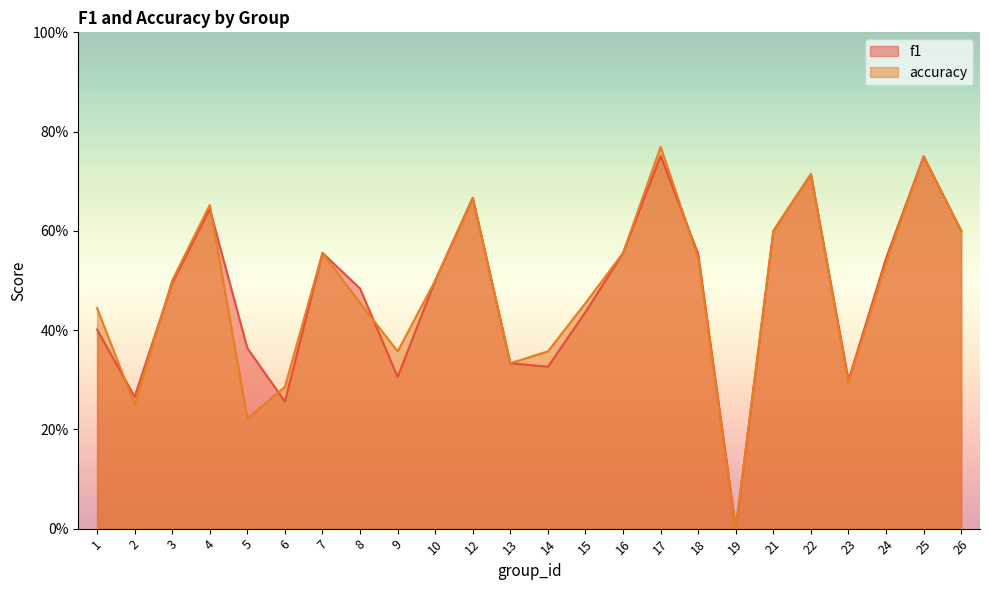

How many data points in f1 are above 0?

23